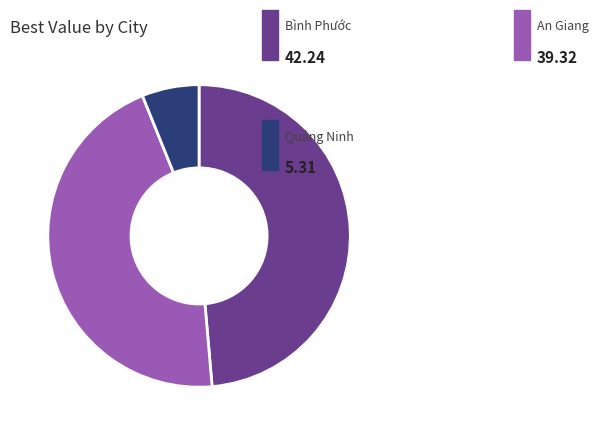

Is there any slice that represents more than half of the pie?

No